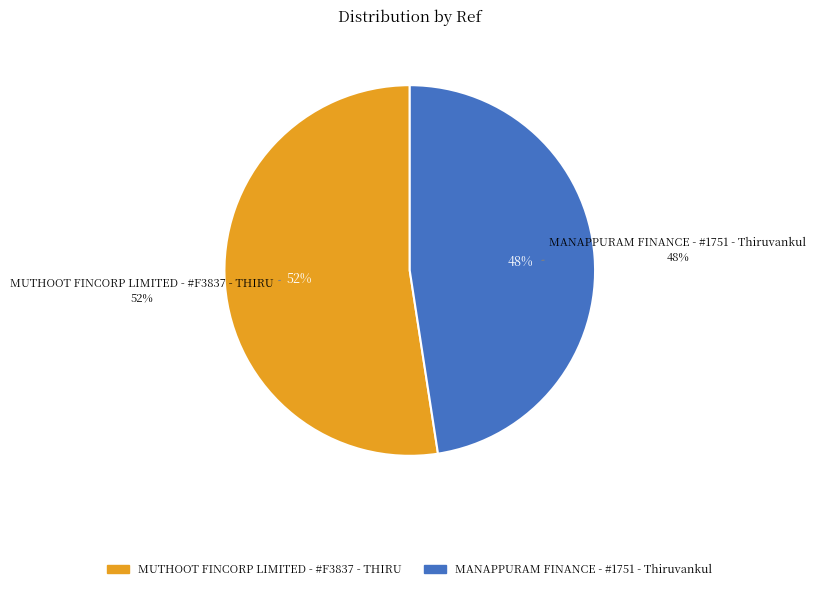

Rank the categories by value from highest to lowest.

MUTHOOT FINCORP LIMITED - #F3837 - THIRU, MANAPPURAM FINANCE - #1751 - Thiruvankul